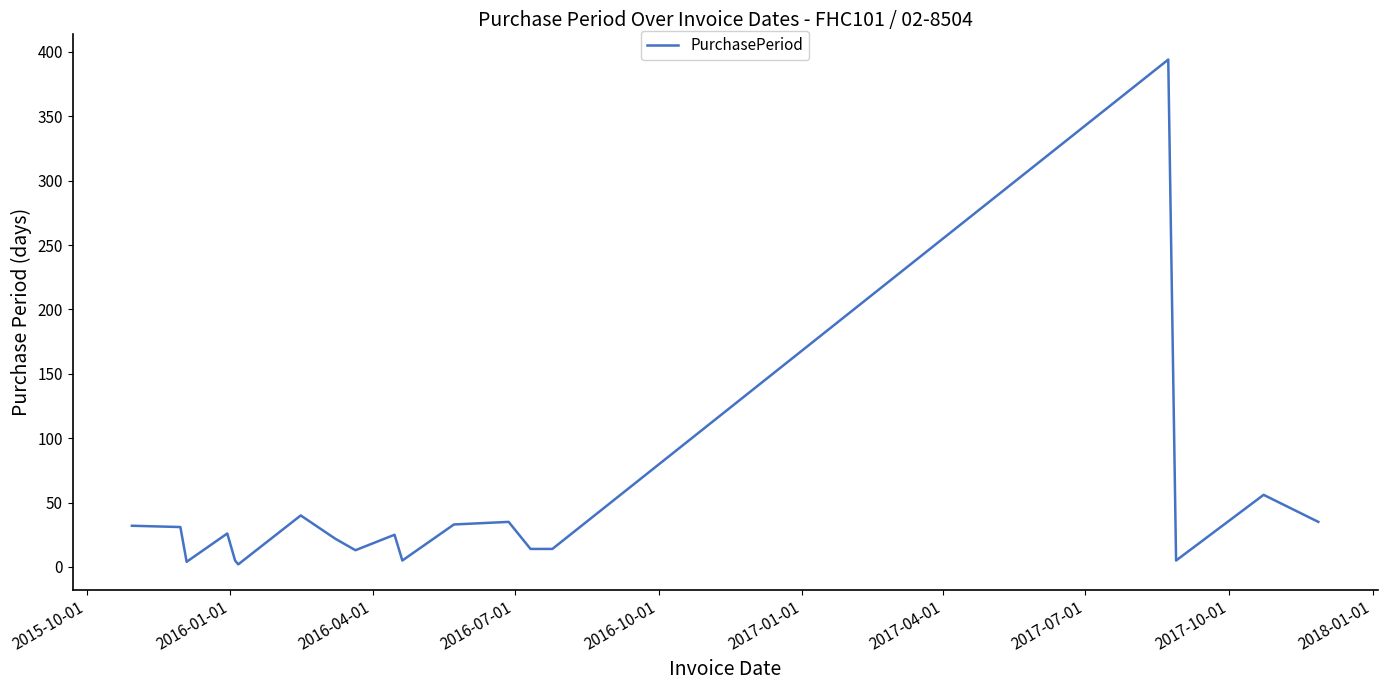

What is the difference between the maximum and minimum values?

392